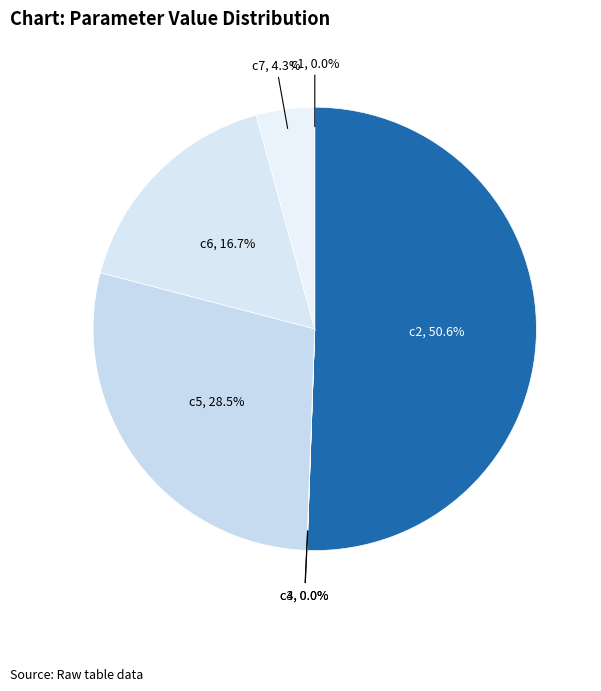

What is the largest slice in the pie chart?

c2